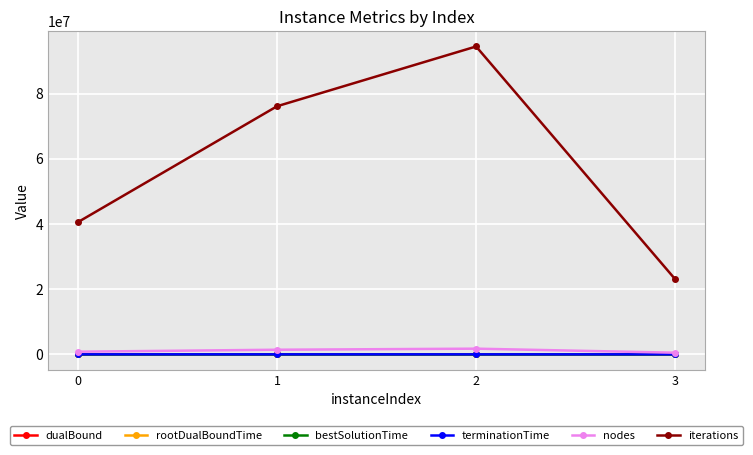

What value does the rootDualBoundTime series have at 1?

0.3